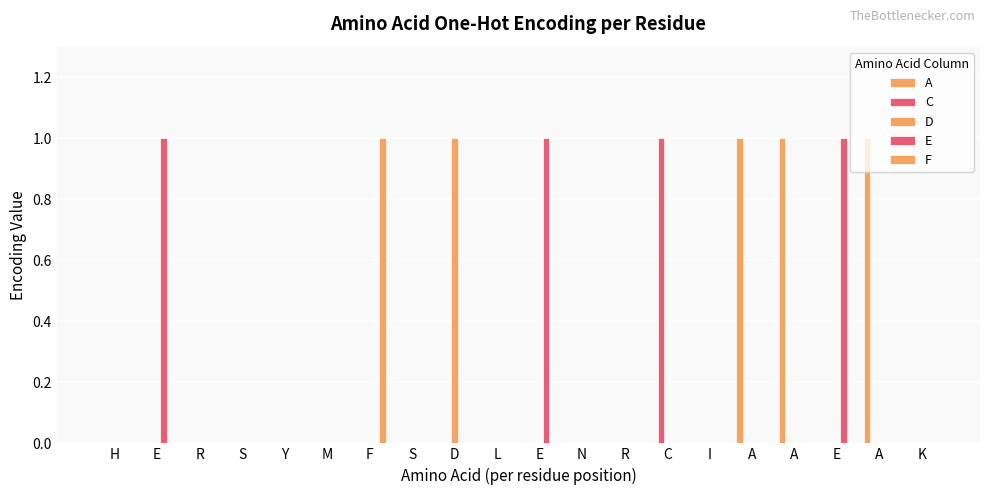

What is the label of the 3rd bar from the right?

E